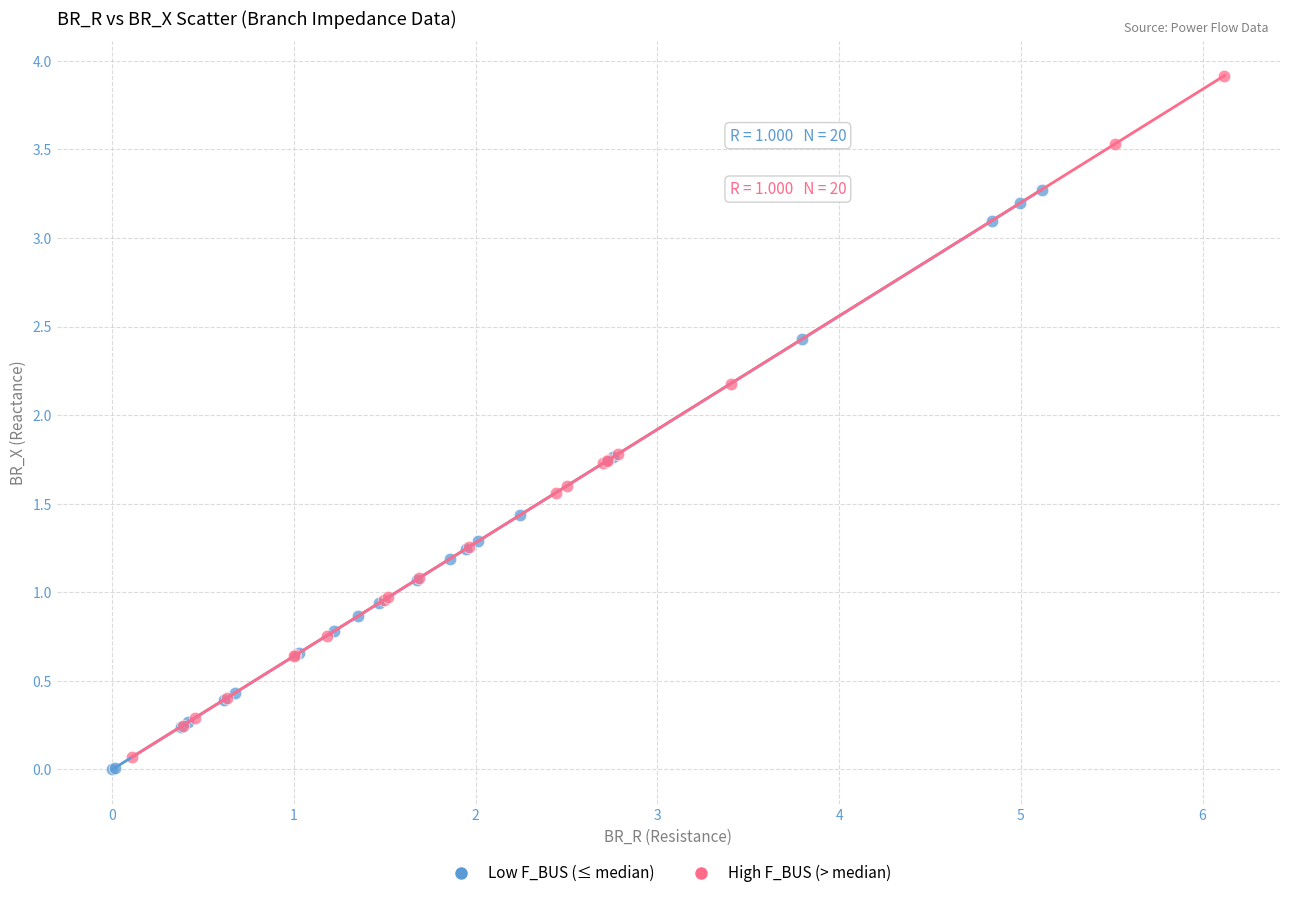

Which series has the largest Y range (max minus min)?

High F_BUS (> median)